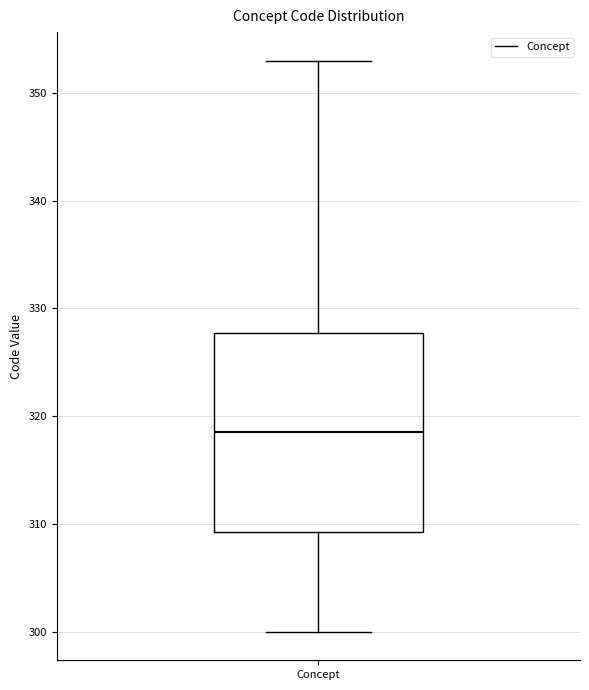

Transcribe this box plot: give where the median line is, the range the box spans, and where the two whiskers end, as read against the y-axis. The values are not printed on the chart, so give them approximately, as read against the axis.

median 319, box 309 to 328, whiskers 300 to 353